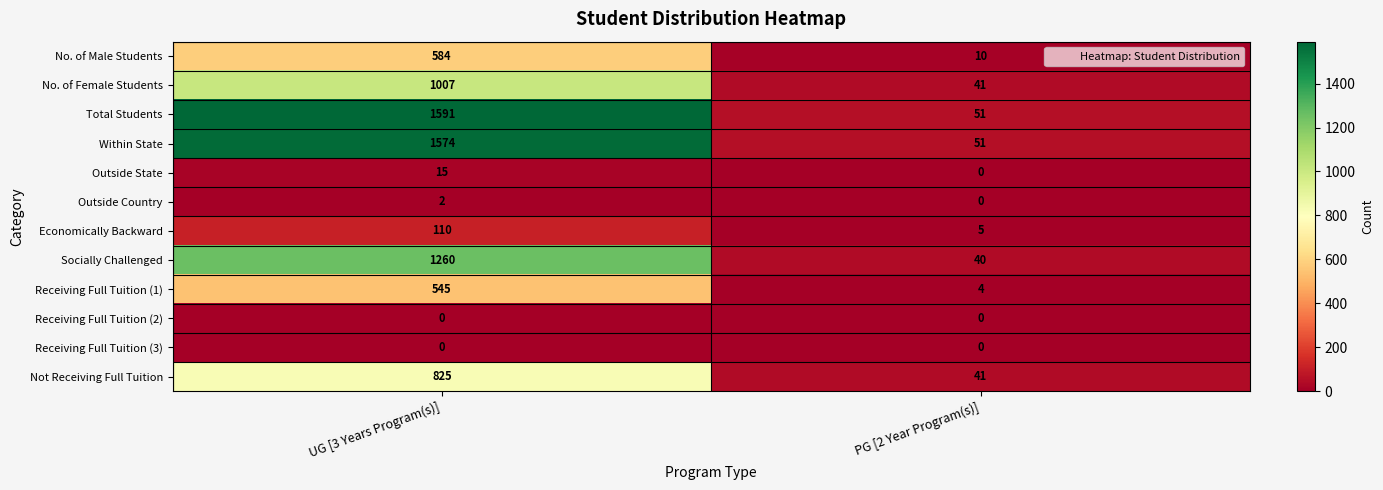

What is the total value across all series at UG [3 Years Program(s)]?

7513